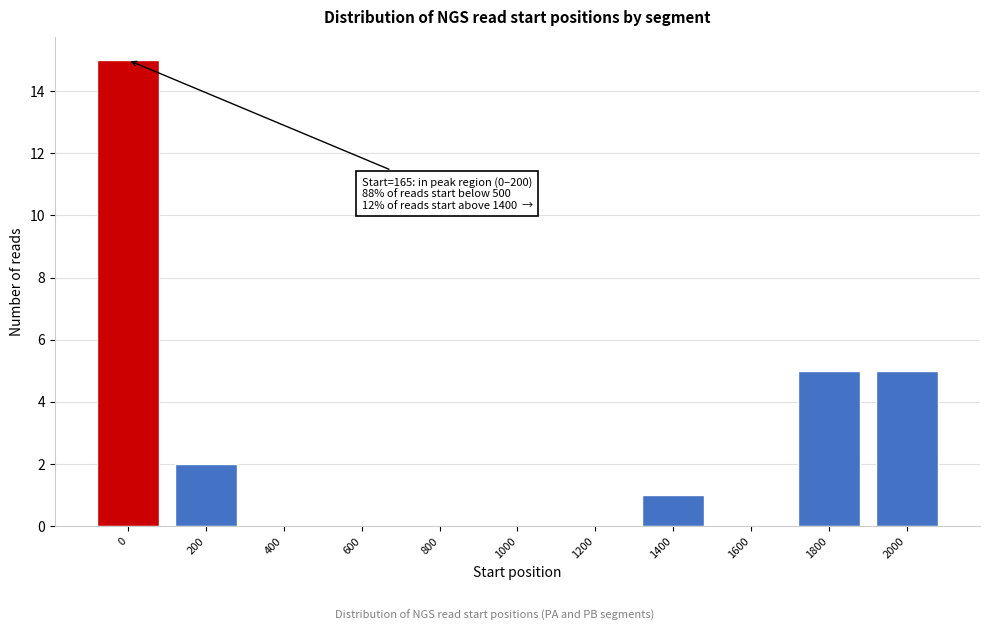

Reading left to right, what are all the values shown in this chart?

0=15	200=2	400=0	600=0	800=0	1000=0	1200=0	1400=1	1600=0	1800=5	2000=5